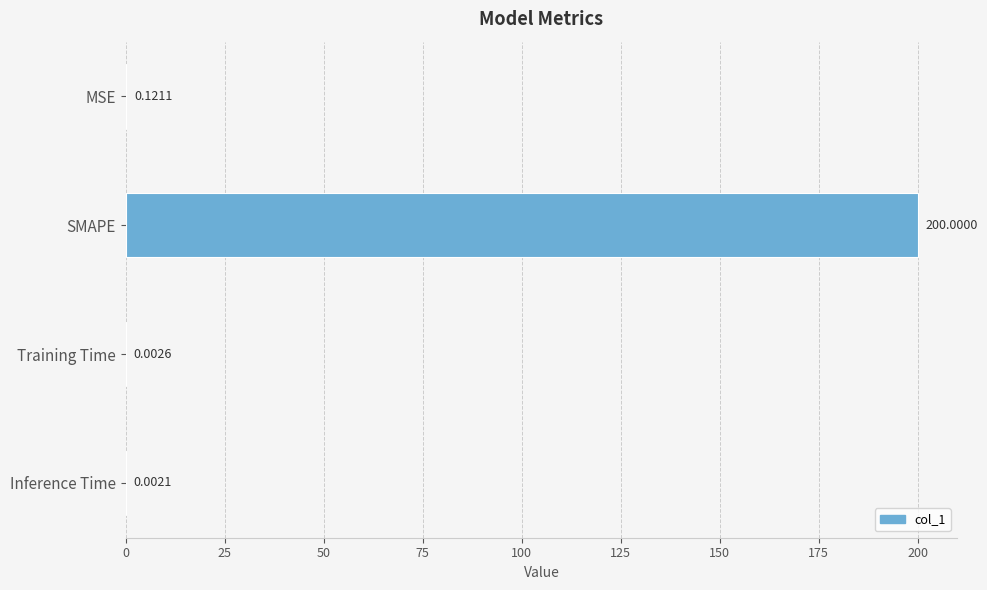

What is the change in value from SMAPE to Training Time?

-200.0